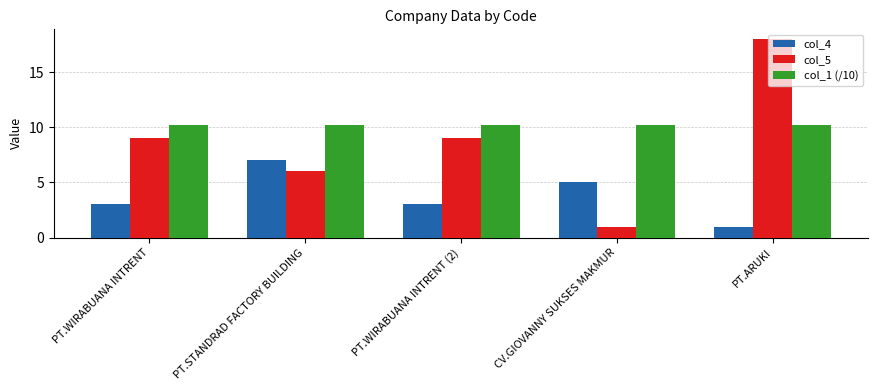

What is the difference between the highest and lowest values at PT.WIRABUANA INTRENT (2)?

7.2